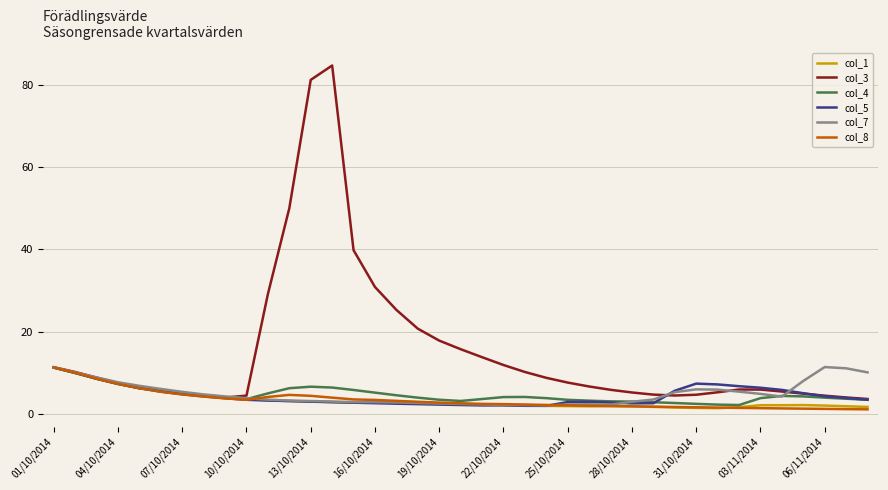

Which series has the largest range (max minus min)?

col_3